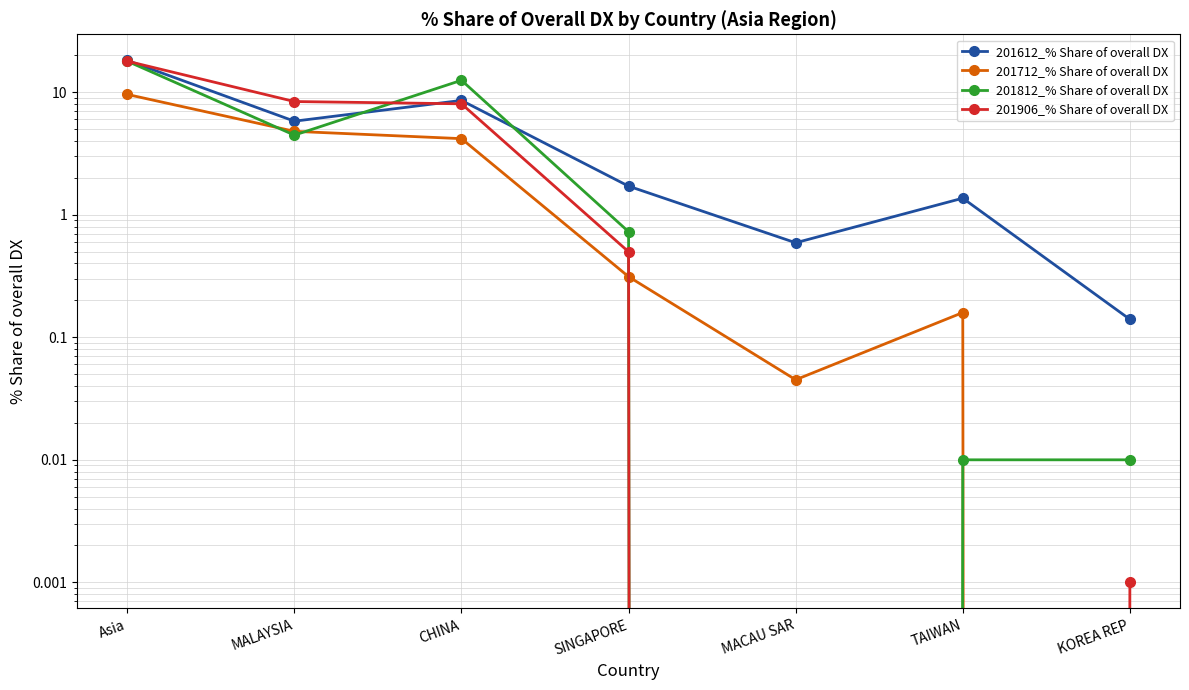

How many values in the 201612_% Share of overall DX series exceed 1?

5